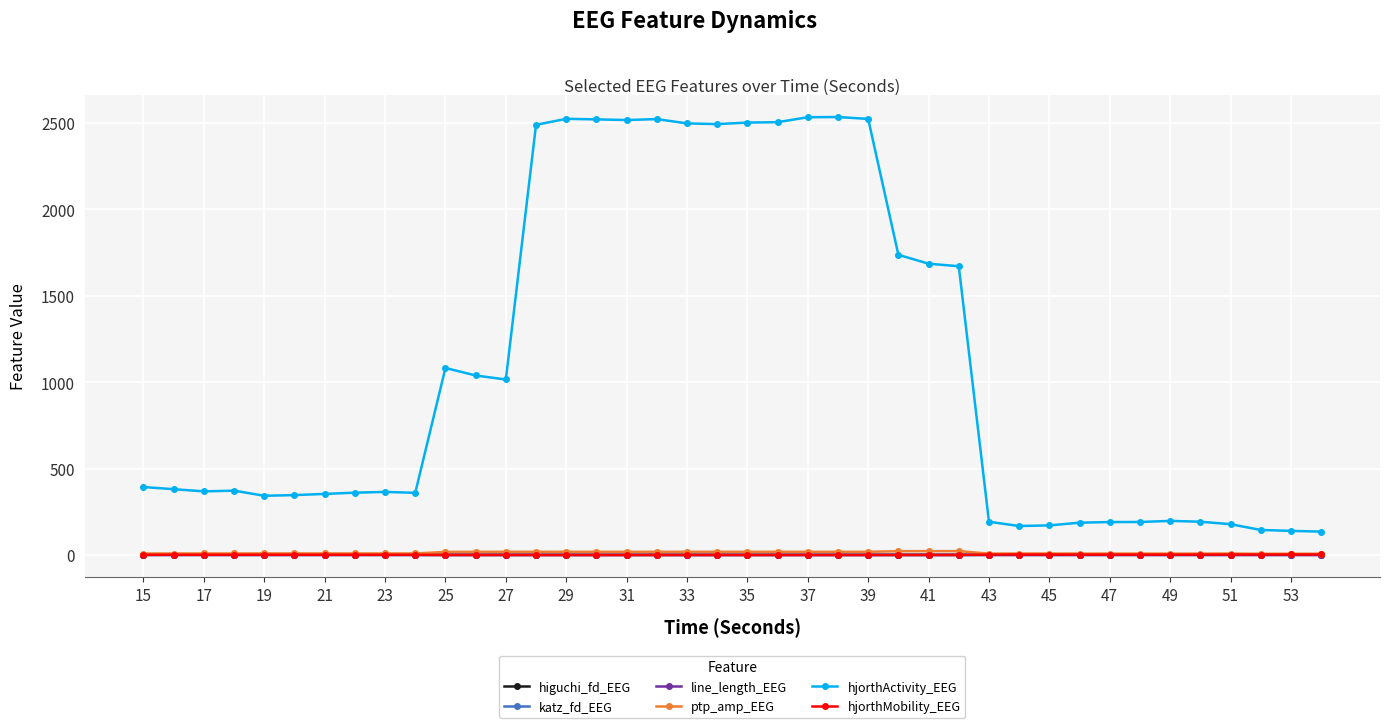

What is the value of the hjorthMobility_EEG point at the 40th from the left?

3.6